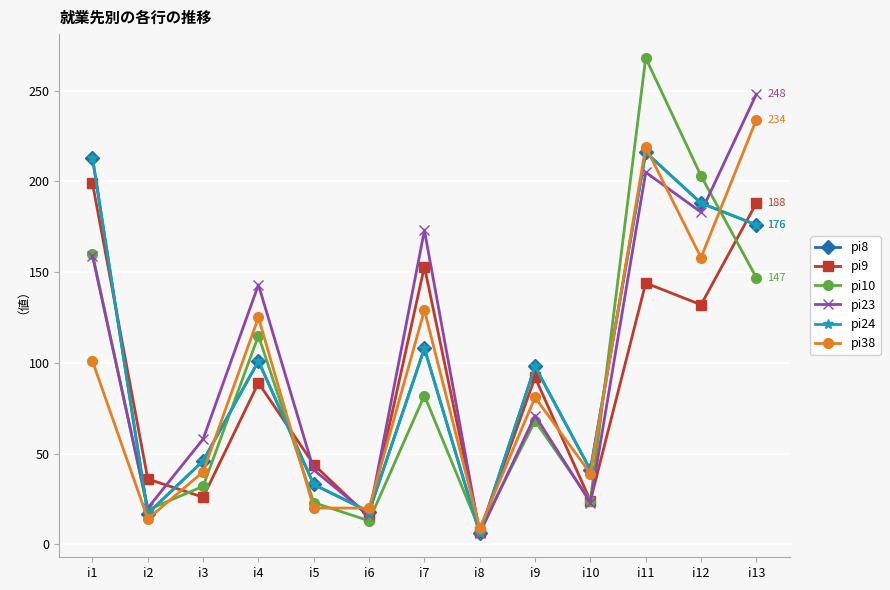

At which category does the chart reach its minimum across all series?

i8